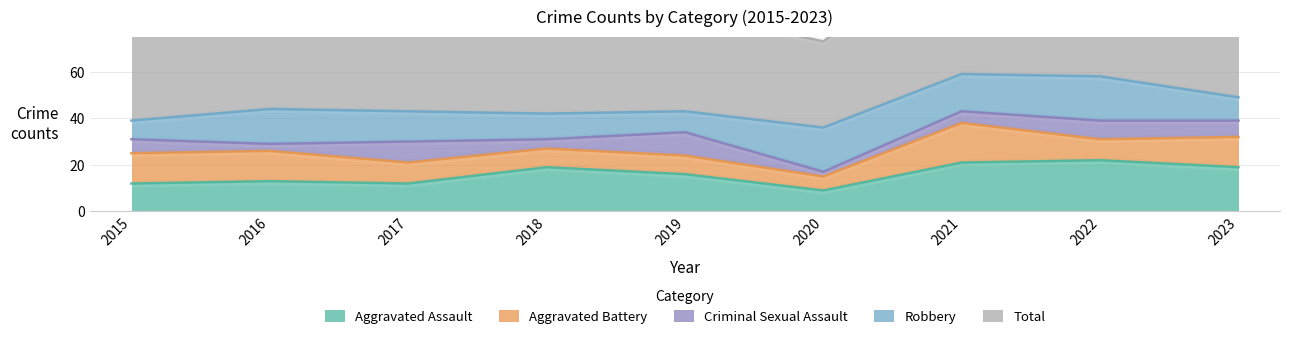

What is the value of the Aggravated Battery point at the 8th from the left?

9